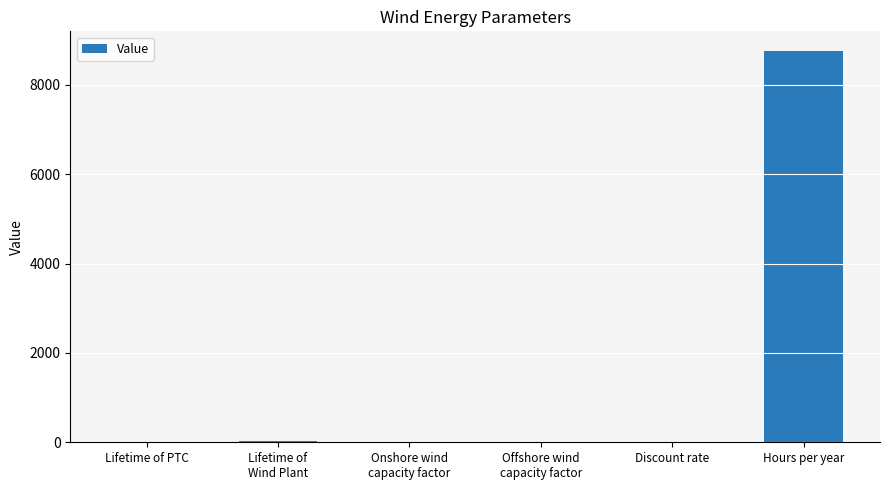

What is the greatest value displayed?

8760.0